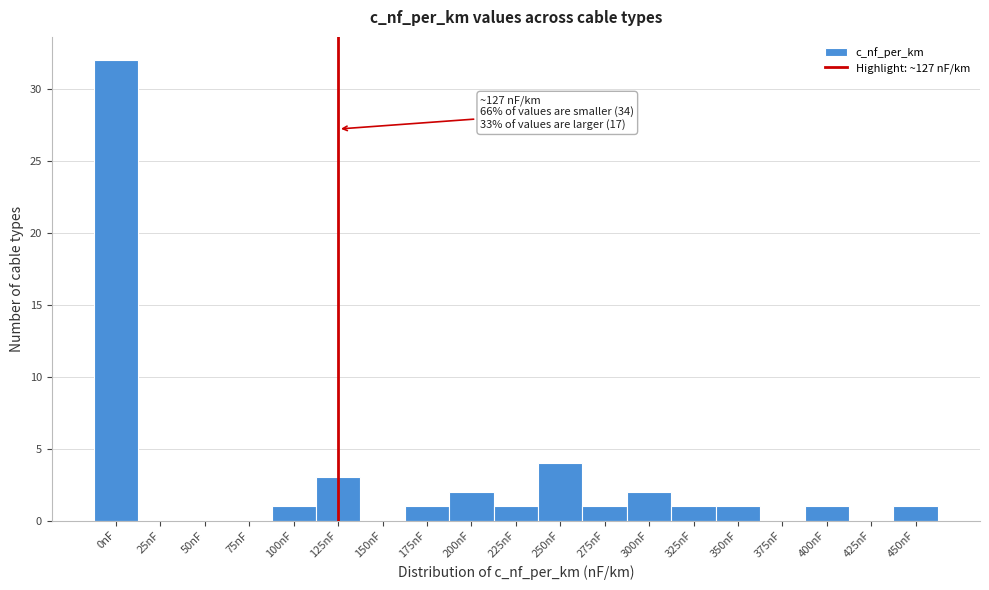

Reading left to right, extract all data points from this chart.

0nF=32	25nF=0	50nF=0	75nF=0	100nF=1	125nF=3	150nF=0	175nF=1	200nF=2	225nF=1	250nF=4	275nF=1	300nF=2	325nF=1	350nF=1	375nF=0	400nF=1	425nF=0	450nF=1